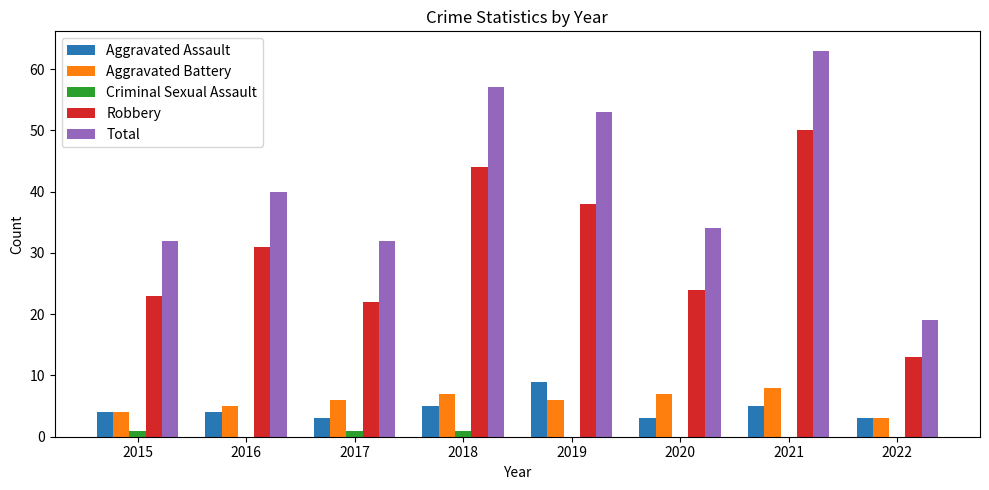

Reading right to left, list all the values displayed in this chart.

Aggravated Assault: 2022=3	2021=5	2020=3	2019=9	2018=5	2017=3	2016=4	2015=4
Aggravated Battery: 2022=3	2021=8	2020=7	2019=6	2018=7	2017=6	2016=5	2015=4
Criminal Sexual Assault: 2022=0	2021=0	2020=0	2019=0	2018=1	2017=1	2016=0	2015=1
Robbery: 2022=13	2021=50	2020=24	2019=38	2018=44	2017=22	2016=31	2015=23
Total: 2022=19	2021=63	2020=34	2019=53	2018=57	2017=32	2016=40	2015=32